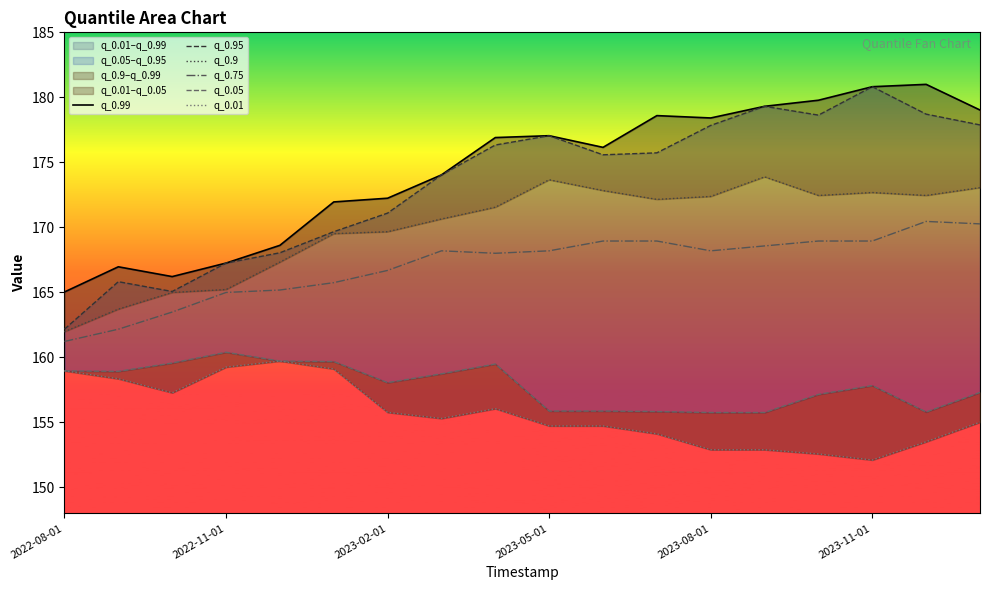

The value of q_0.75 at 2023-08-01 is 232.3. True or false?

False